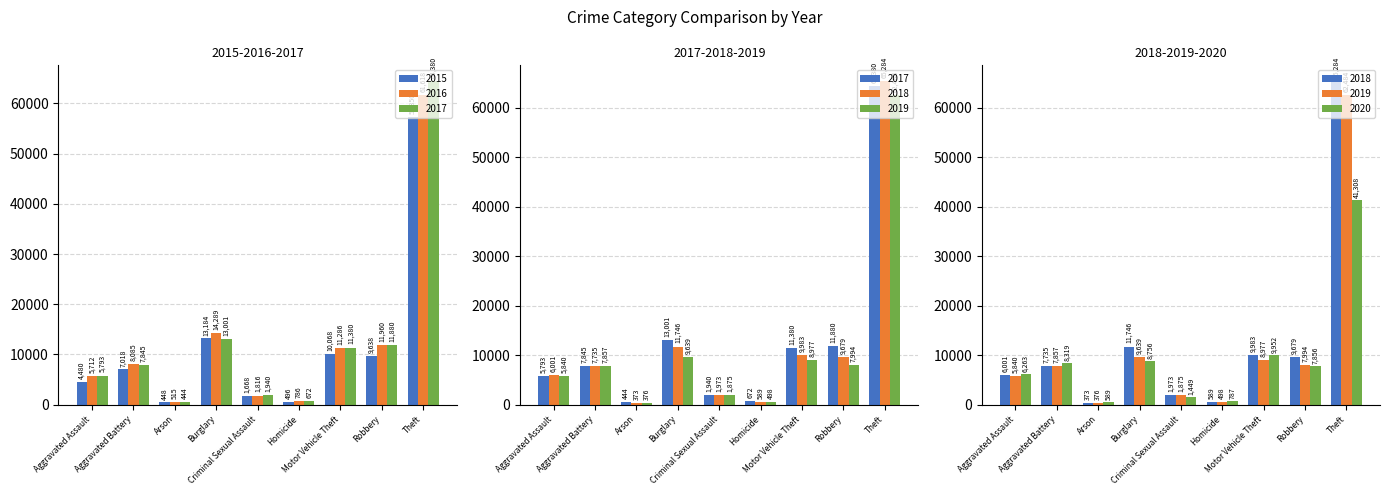

Between Motor Vehicle Theft and Robbery, which series saw the biggest shift?

2020